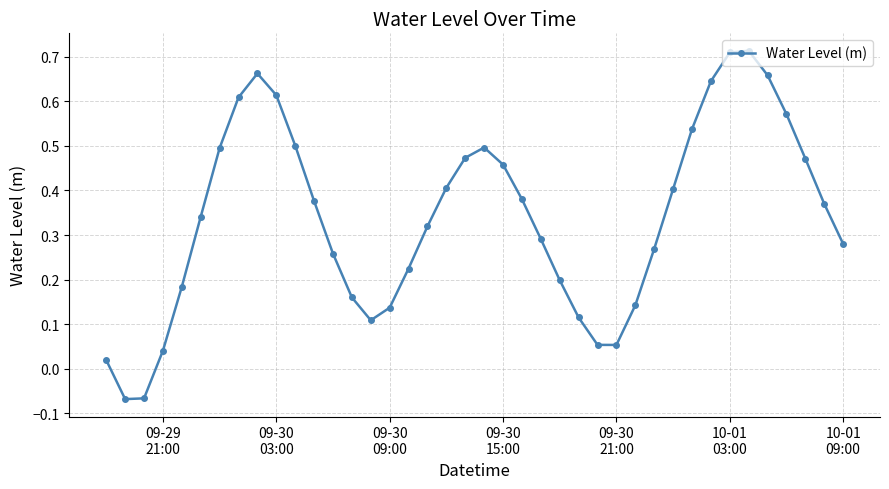

How many interior local peaks (higher than both neighbors) does the data have?

3